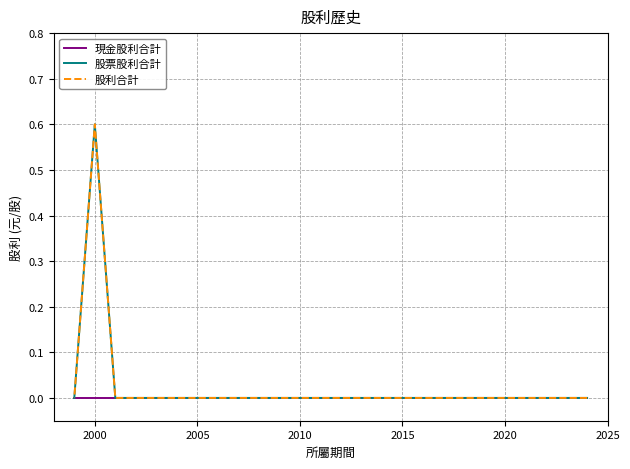

Is the value of 股利合計 at 2010 greater than the value of 現金股利合計 at 2010?

No